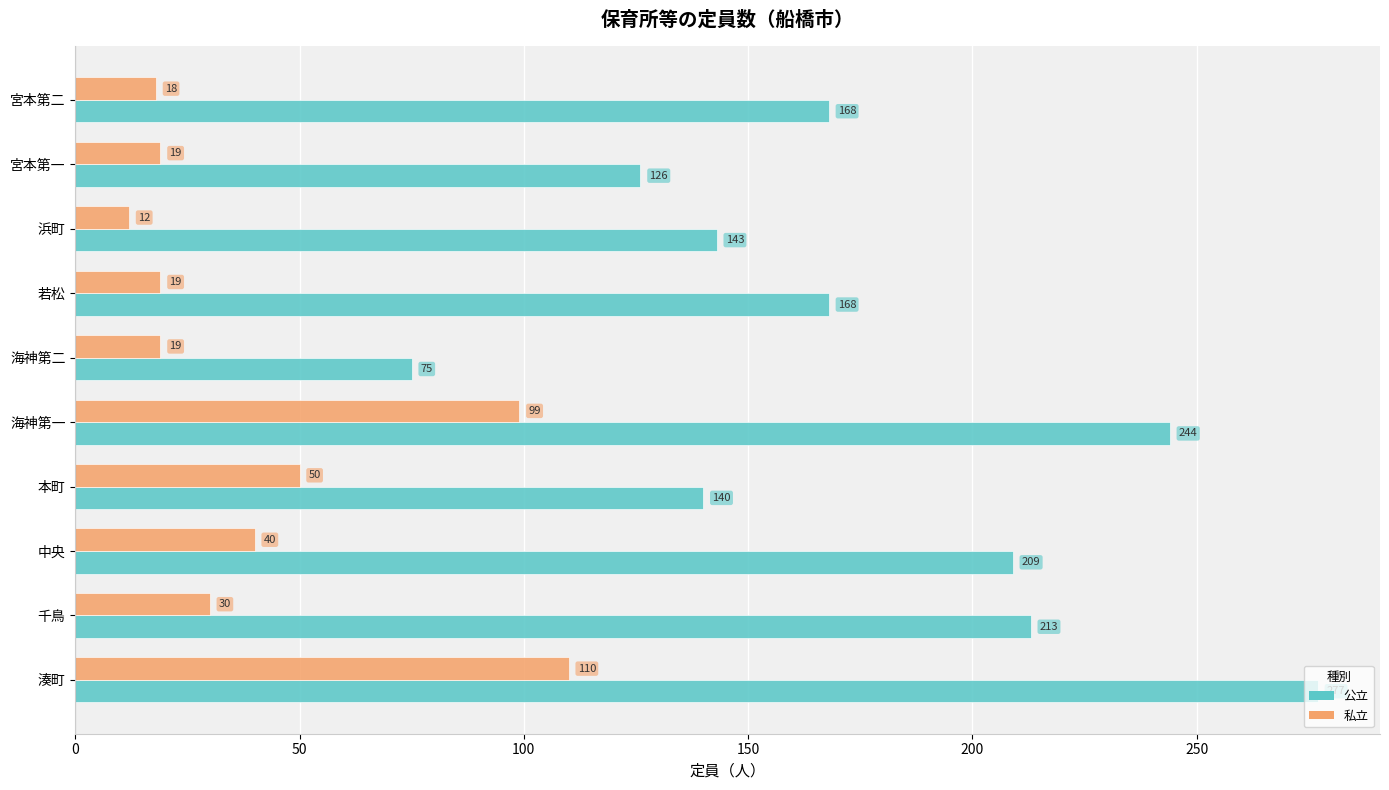

The value of 私立 at 中央 is 23. True or false?

False